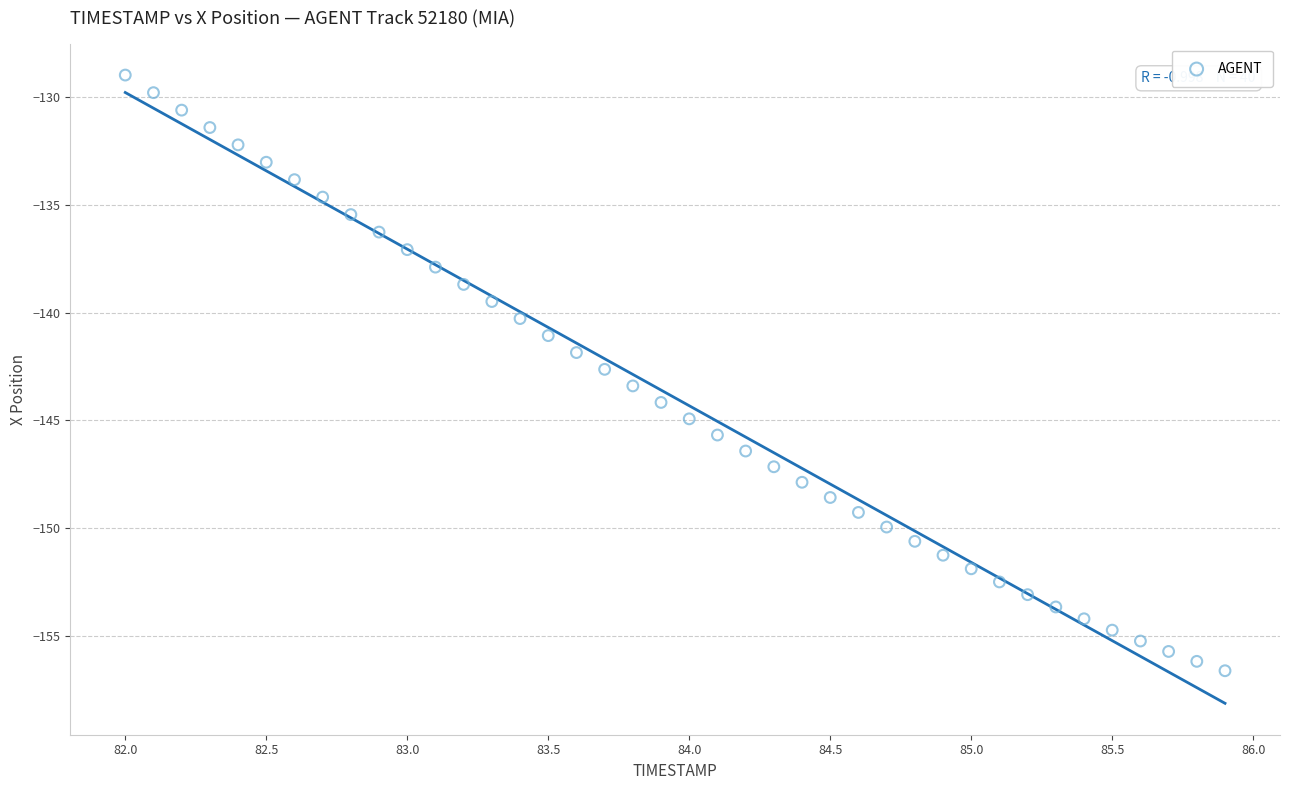

What is the range of Y values (max minus min)?

27.7